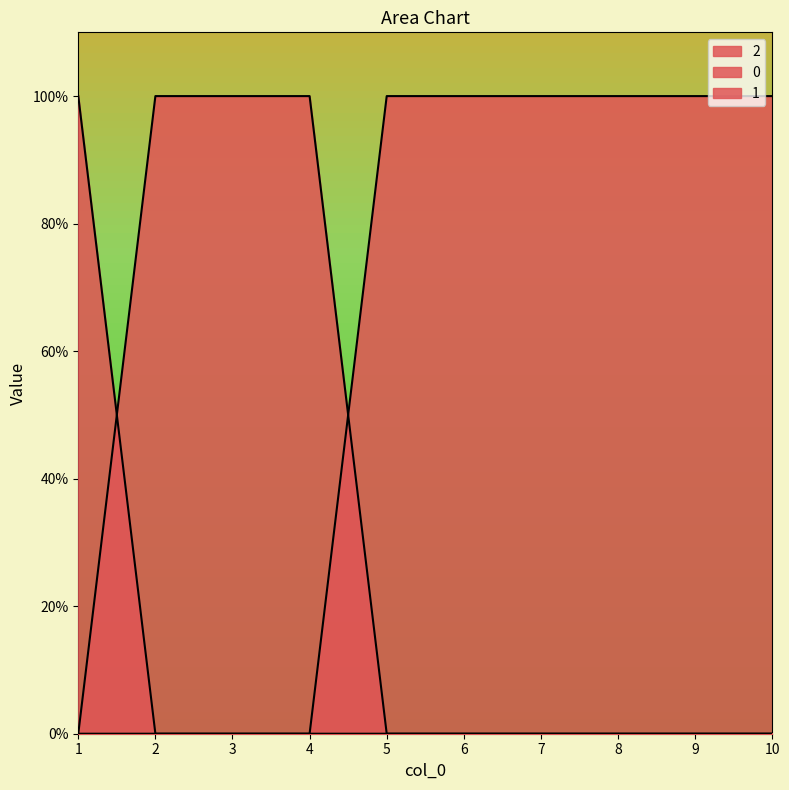

What are all the series names shown in the legend?

0, 1, 2